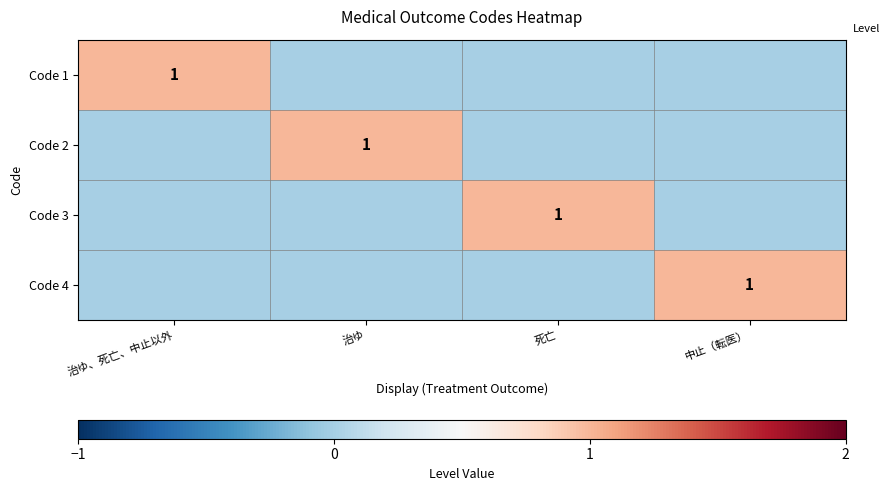

True or false: Code 4 has a value of 1 at 中止（転医）.

True